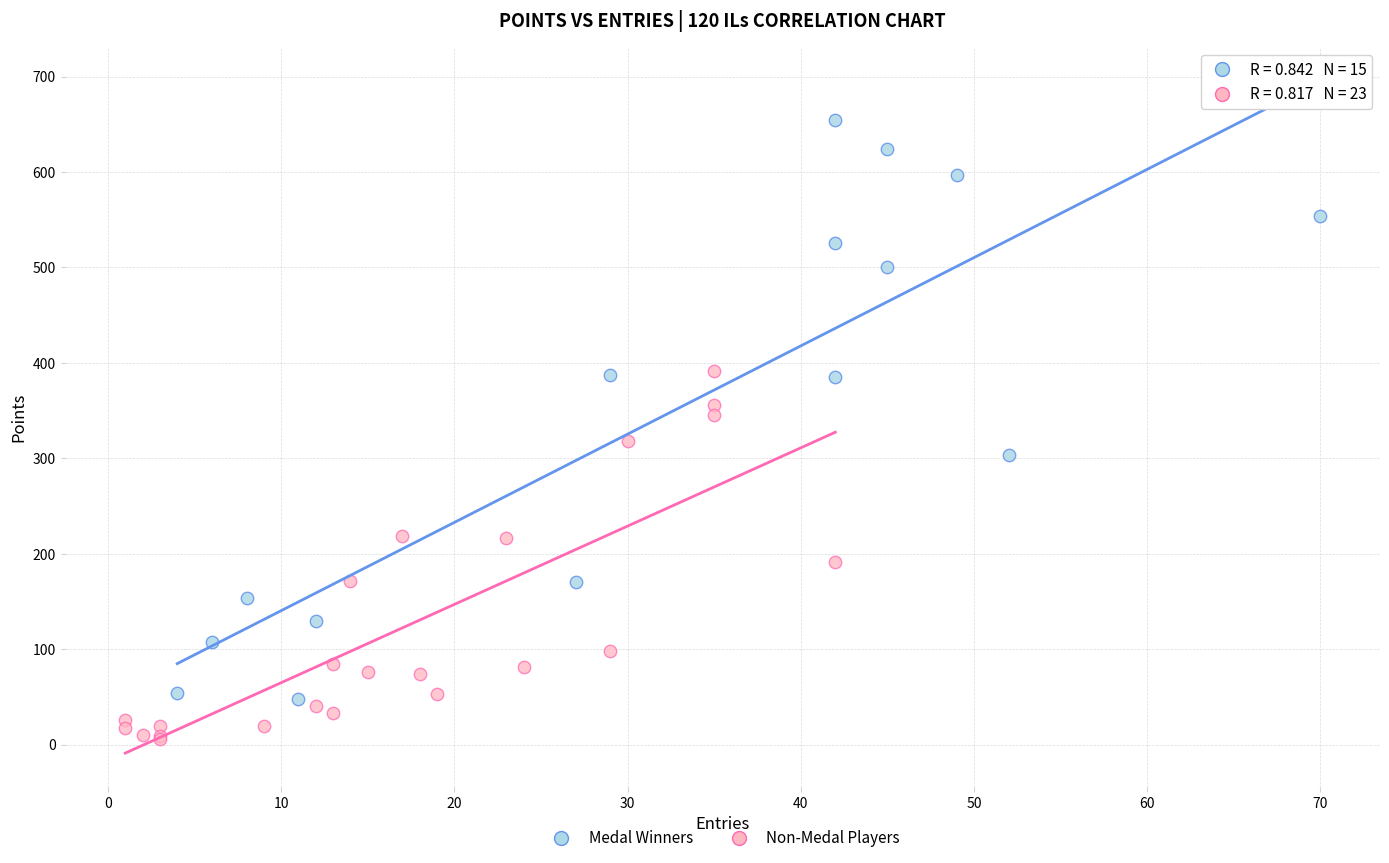

Which series reaches the maximum Y coordinate?

Medal Winners